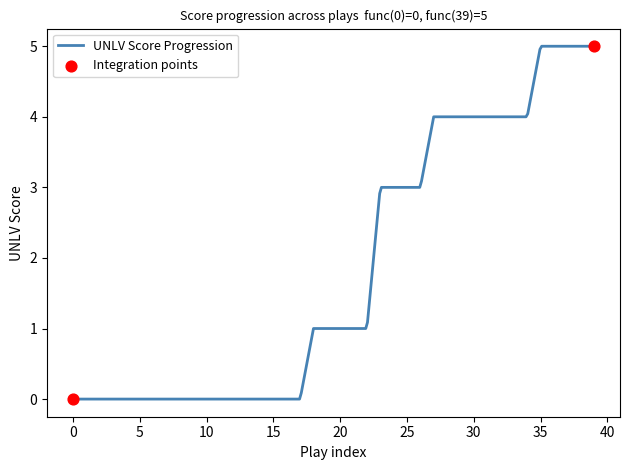

What is the difference between the maximum and minimum values?

5.0